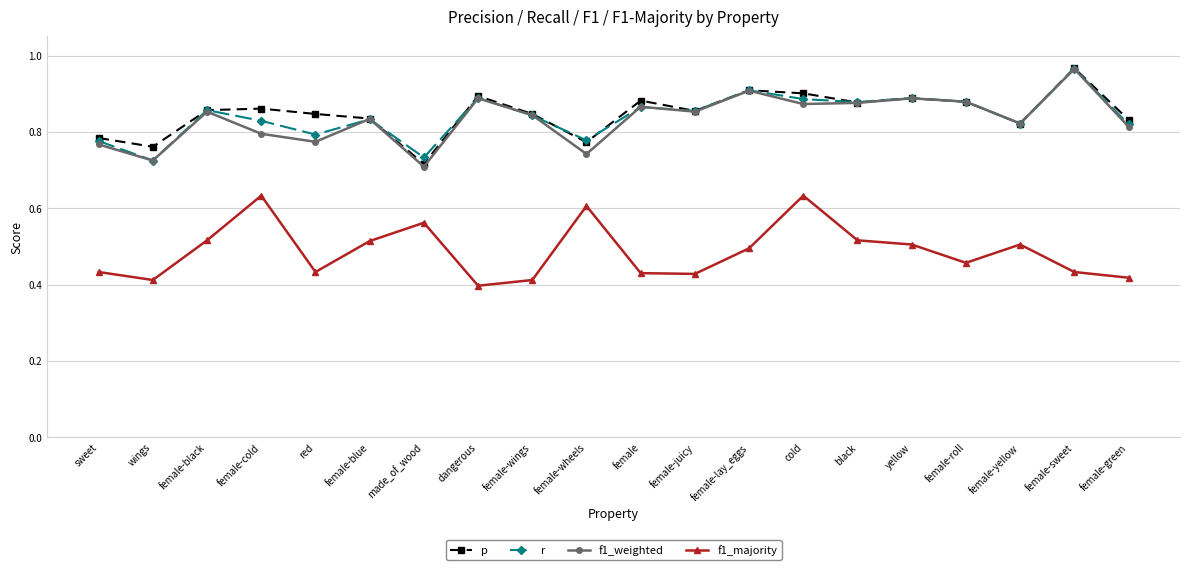

Which series changed the most between female-juicy and black?

f1_majority